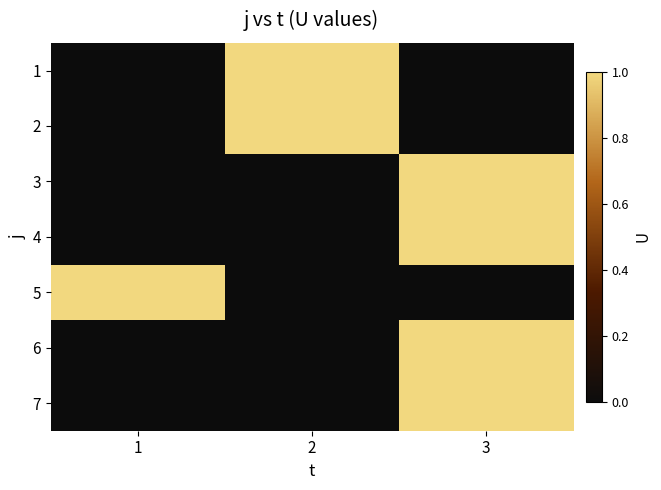

What is the total value across all series at 2?

2